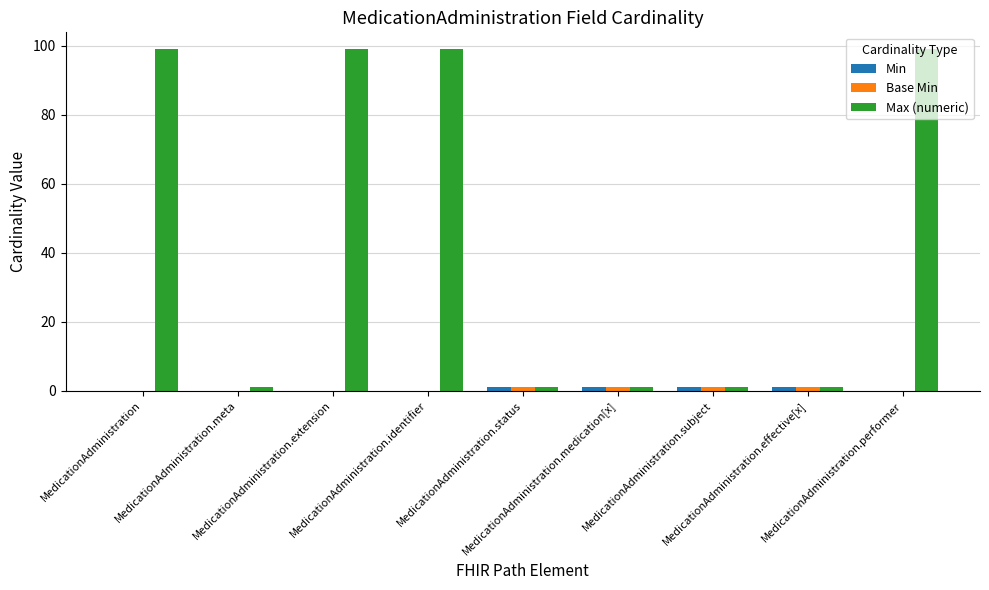

Which series has the largest total across all categories?

Max (numeric)